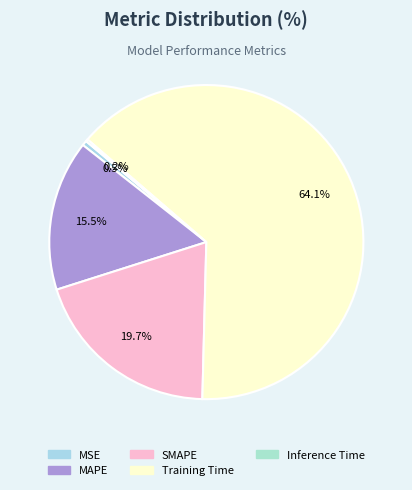

Which slice represents more than half of the pie?

Training Time